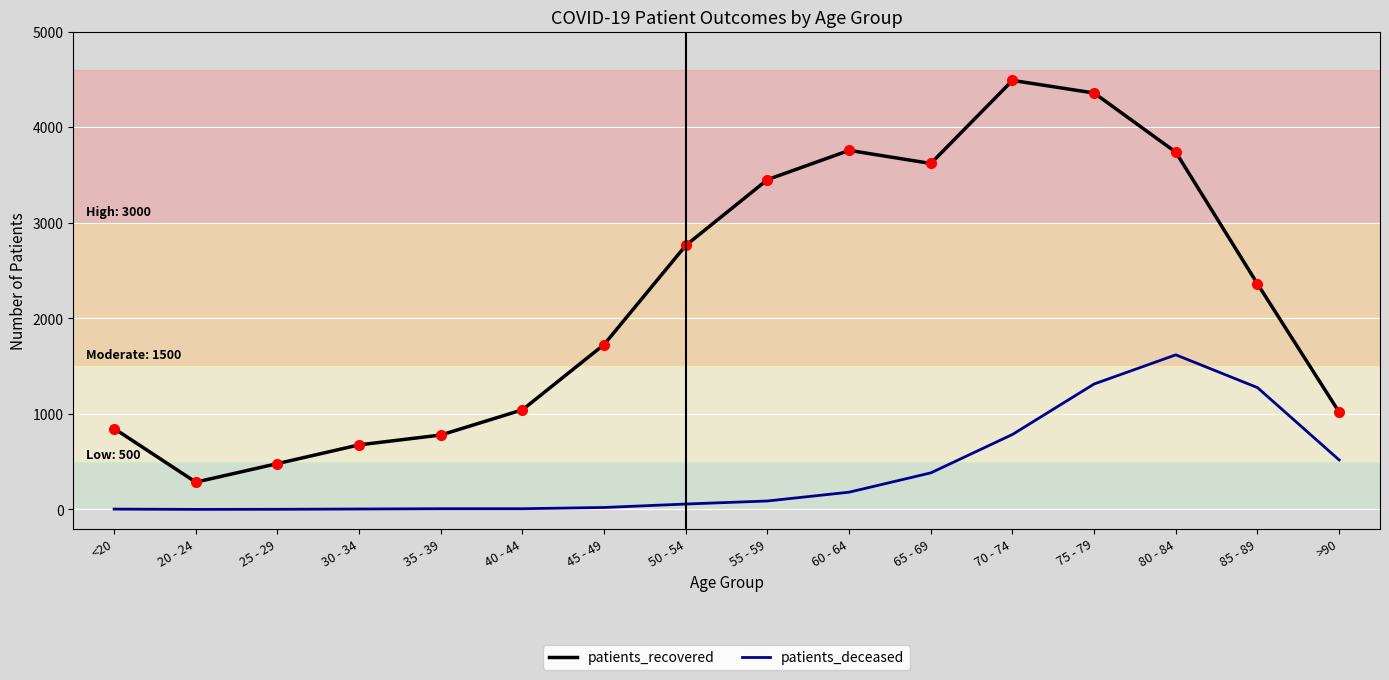

Where is the first local minimum for patients_recovered?

20 - 24